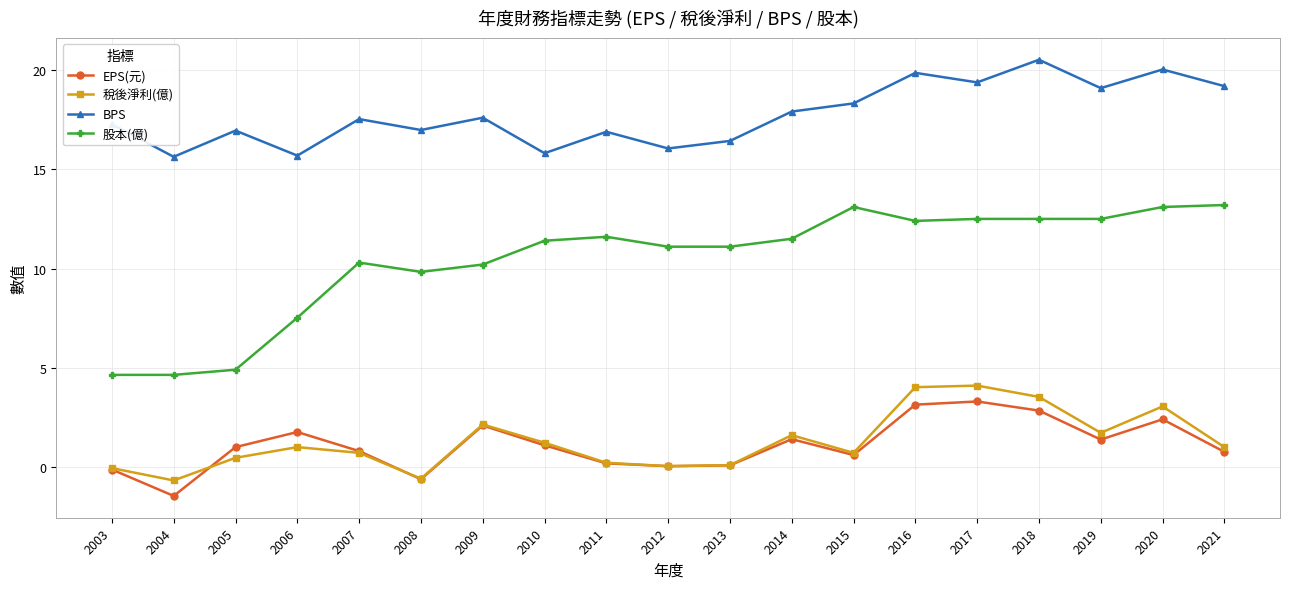

Which series has the widest spread of values?

股本(億)